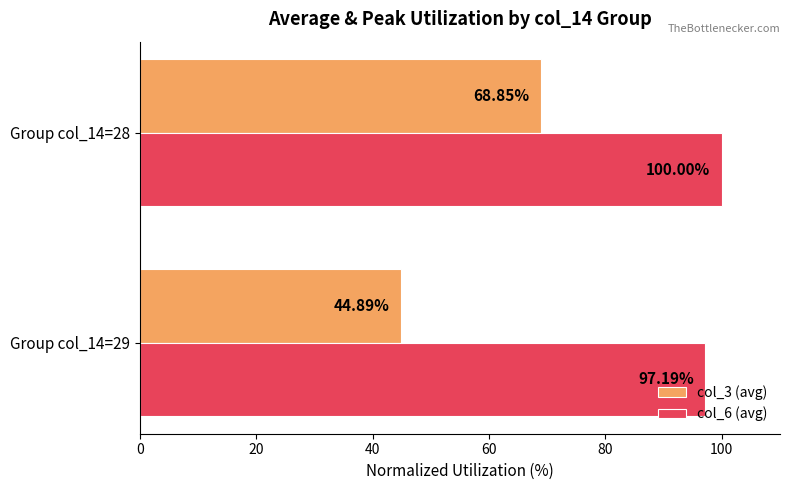

Rank the series by their maximum value, from highest to lowest.

col_6 (avg), col_3 (avg)